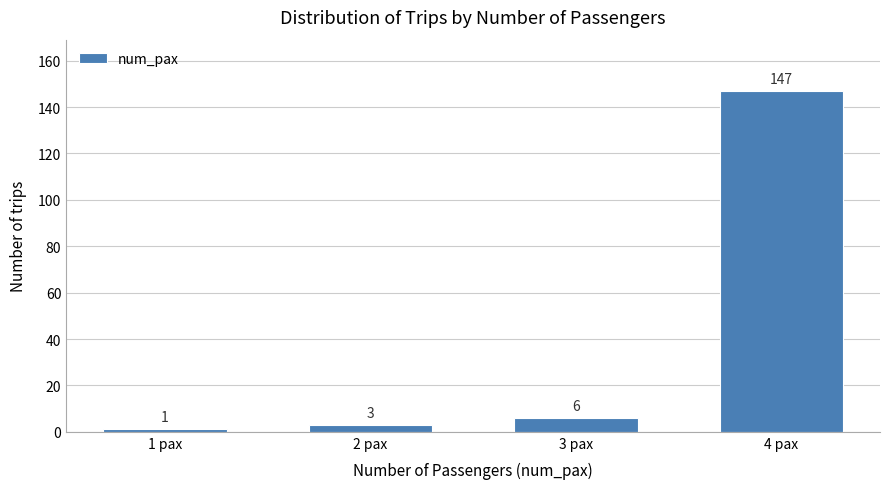

Reading left to right, transcribe all the data shown in this chart.

1 pax=1	2 pax=3	3 pax=6	4 pax=147